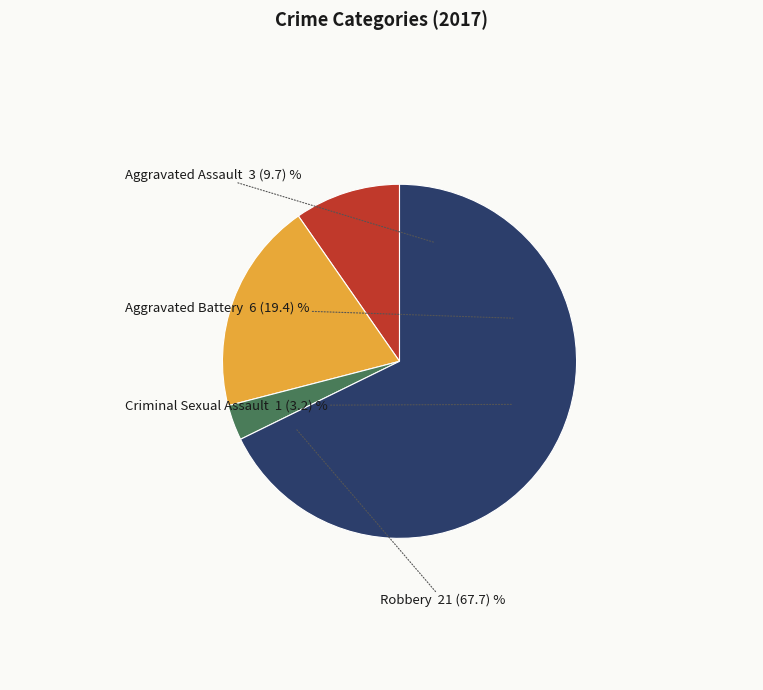

What is the smallest slice in the pie chart?

Criminal Sexual Assault